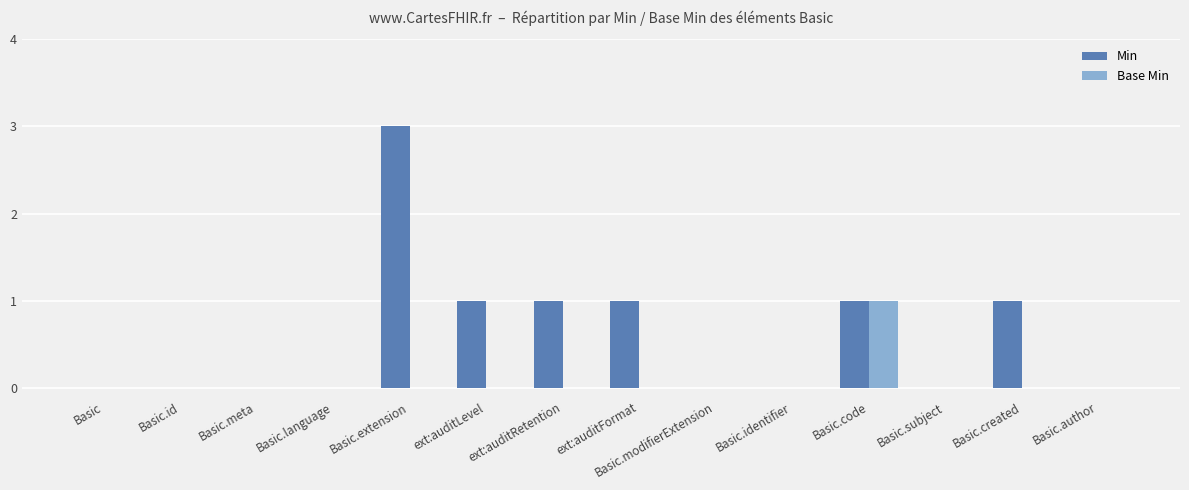

What is the maximum value for Min?

3